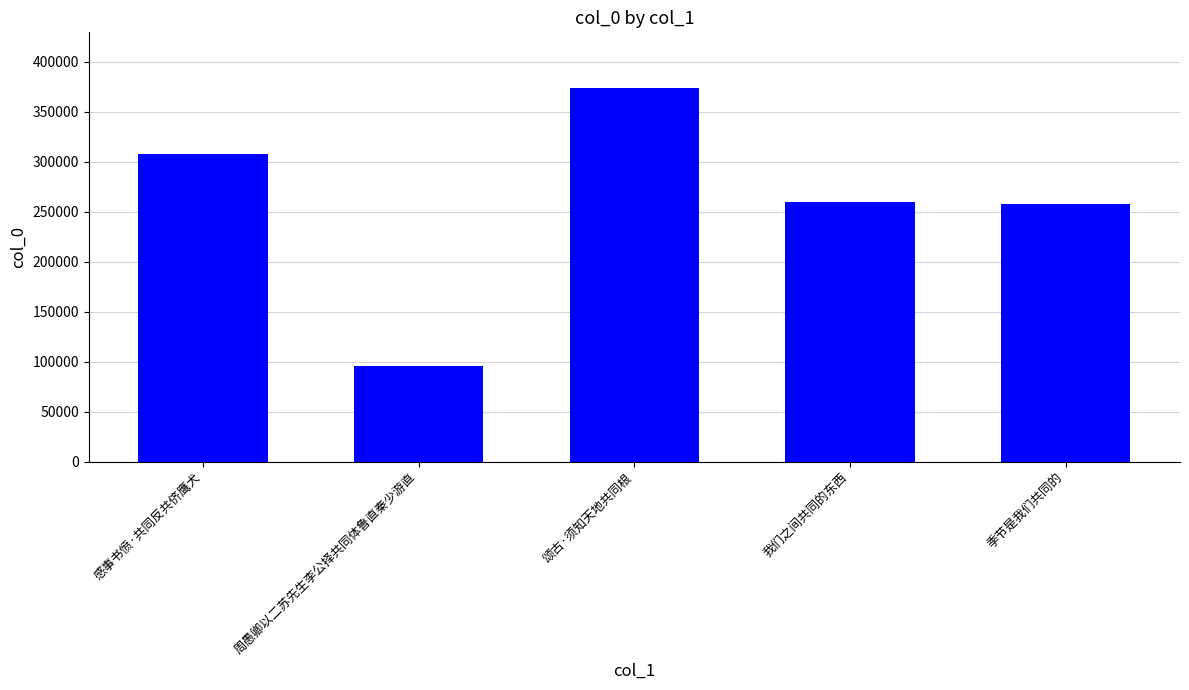

What is the difference between the maximum and minimum values?

277420